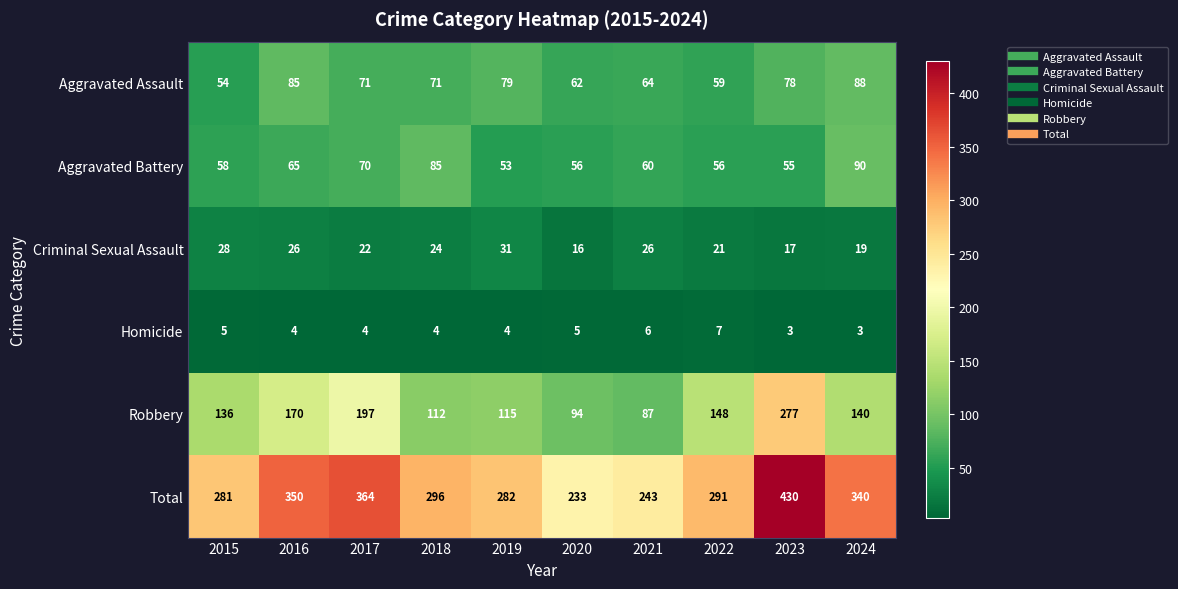

What is the spread (max minus min) of values at 2015?

276